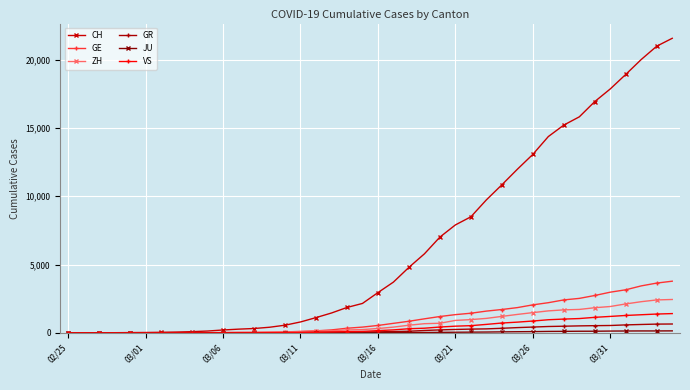

Which series has the largest total across all categories?

CH